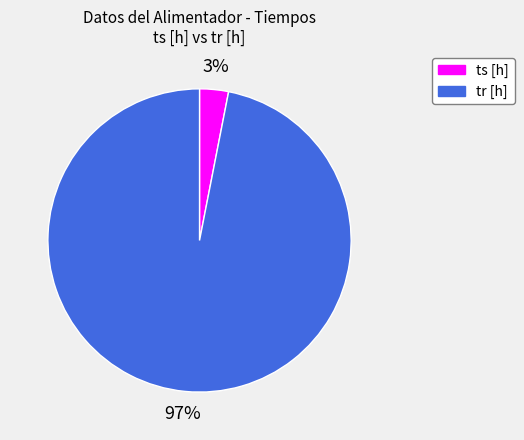

Is the sum of ts [h] and tr [h] greater than half?

Yes